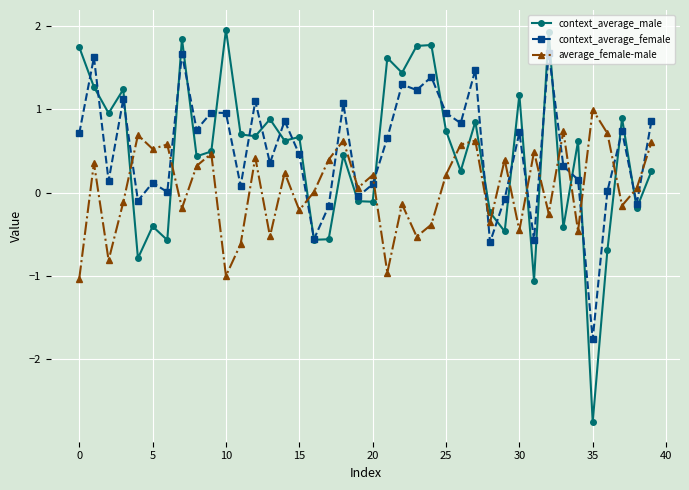

Which series ends up on top after the final intersection of context_average_female and average_female-male?

context_average_female